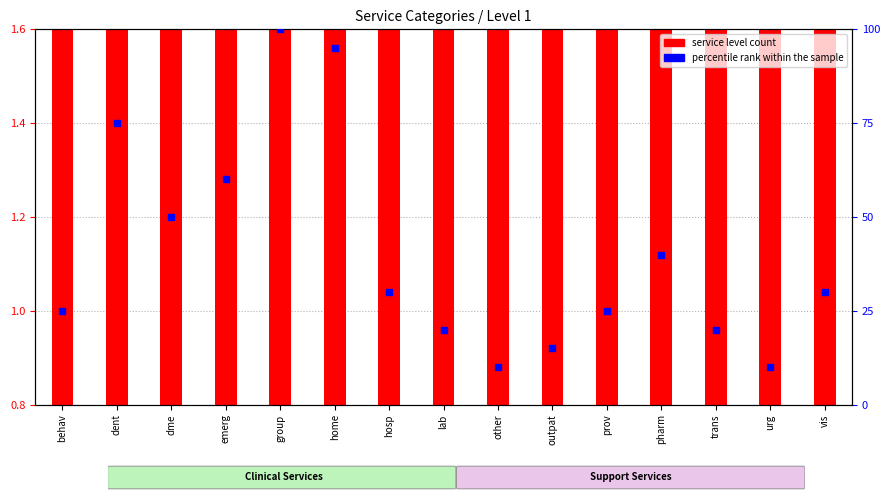

What are all the series names shown in the legend?

service level count, percentile rank within the sample